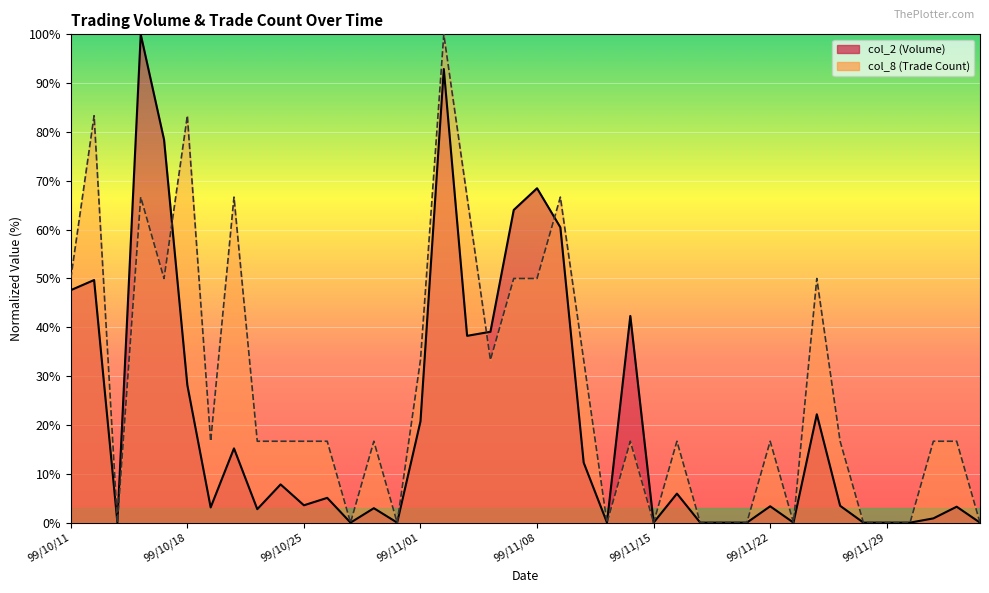

Count the number of data series in this chart.

2